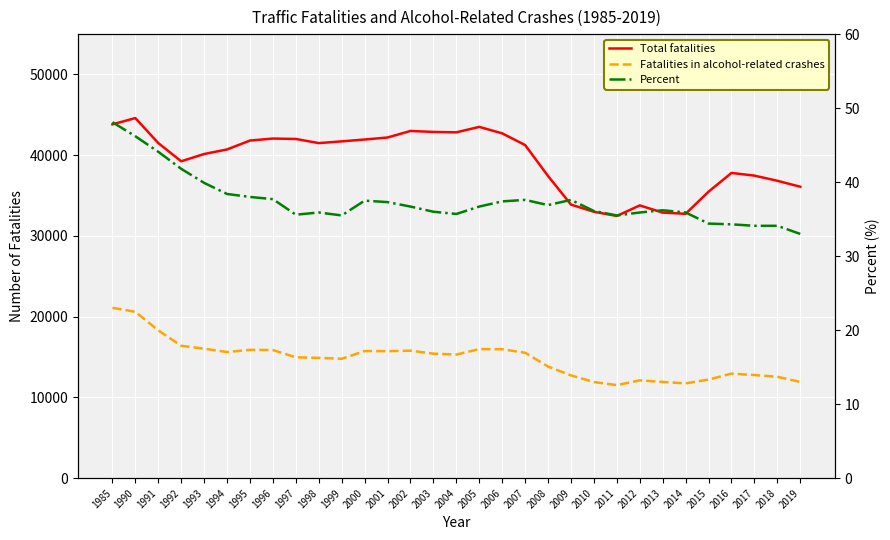

True or false: Percent and Fatalities in alcohol-related crashes cross at least once.

False